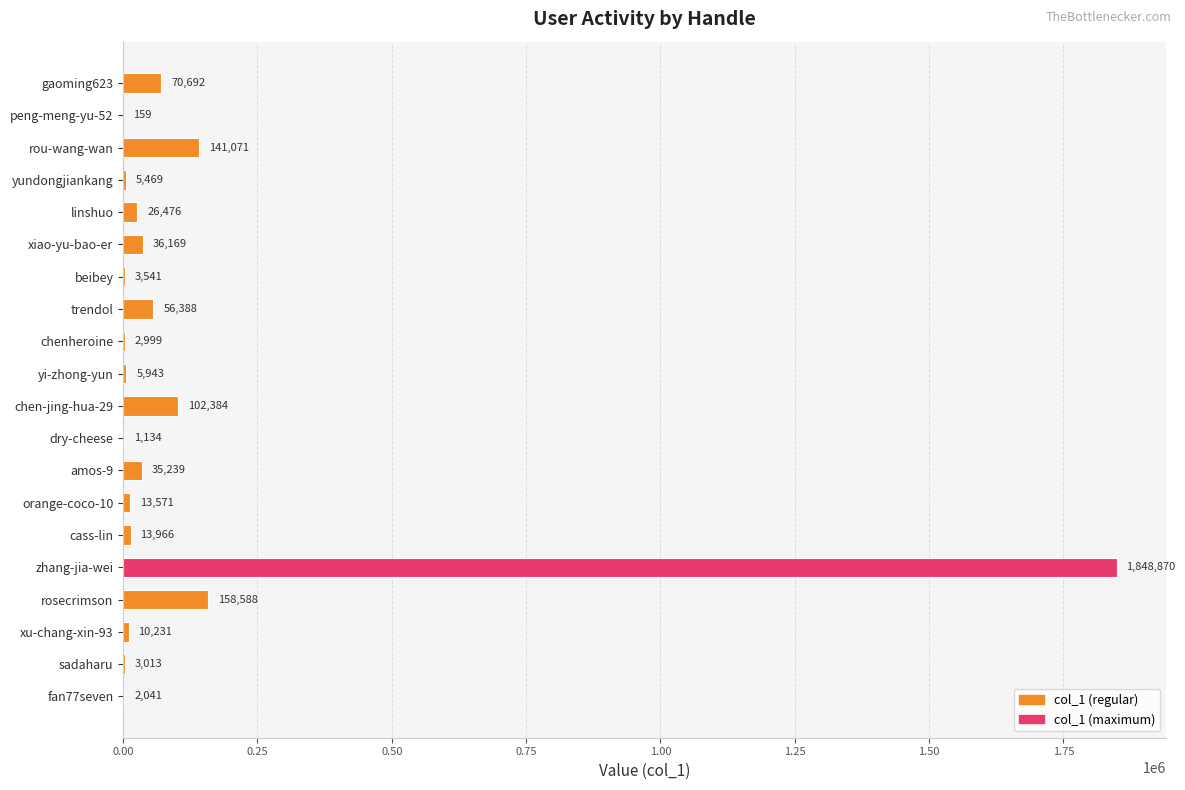

What is the sum of the values at cass-lin and linshuo?

40442